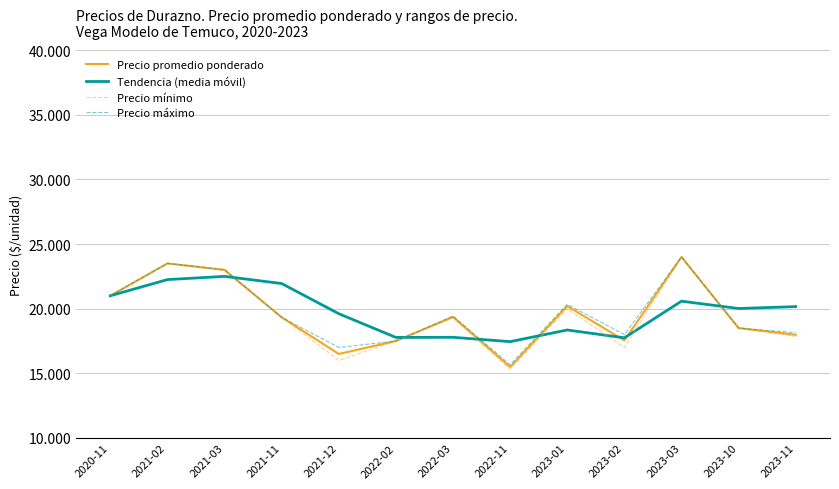

Which series has the largest total across all categories?

Tendencia (media móvil)